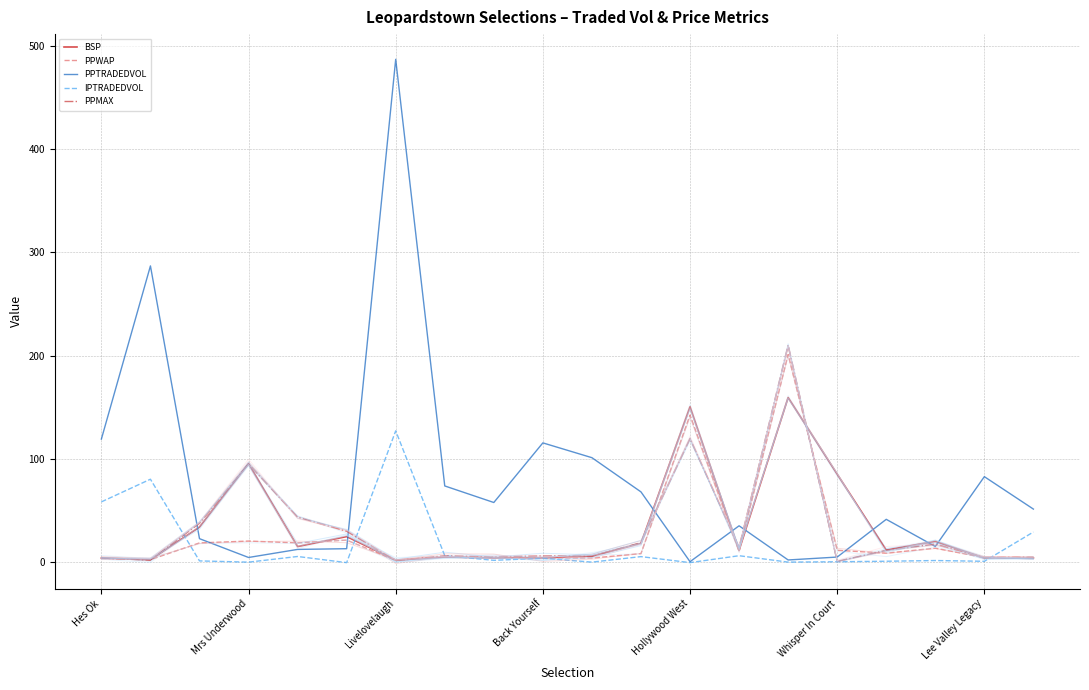

What is the difference between the highest and lowest values at 19?

47.3